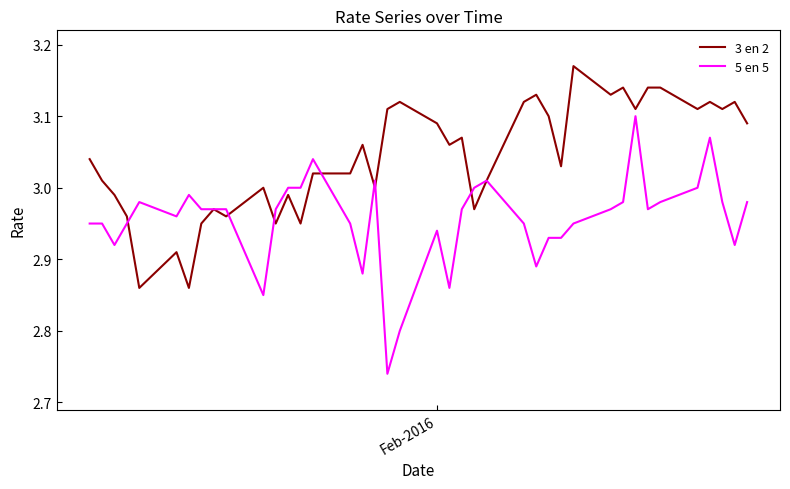

List the series in order of their peak value, highest first.

3 en 2, 5 en 5